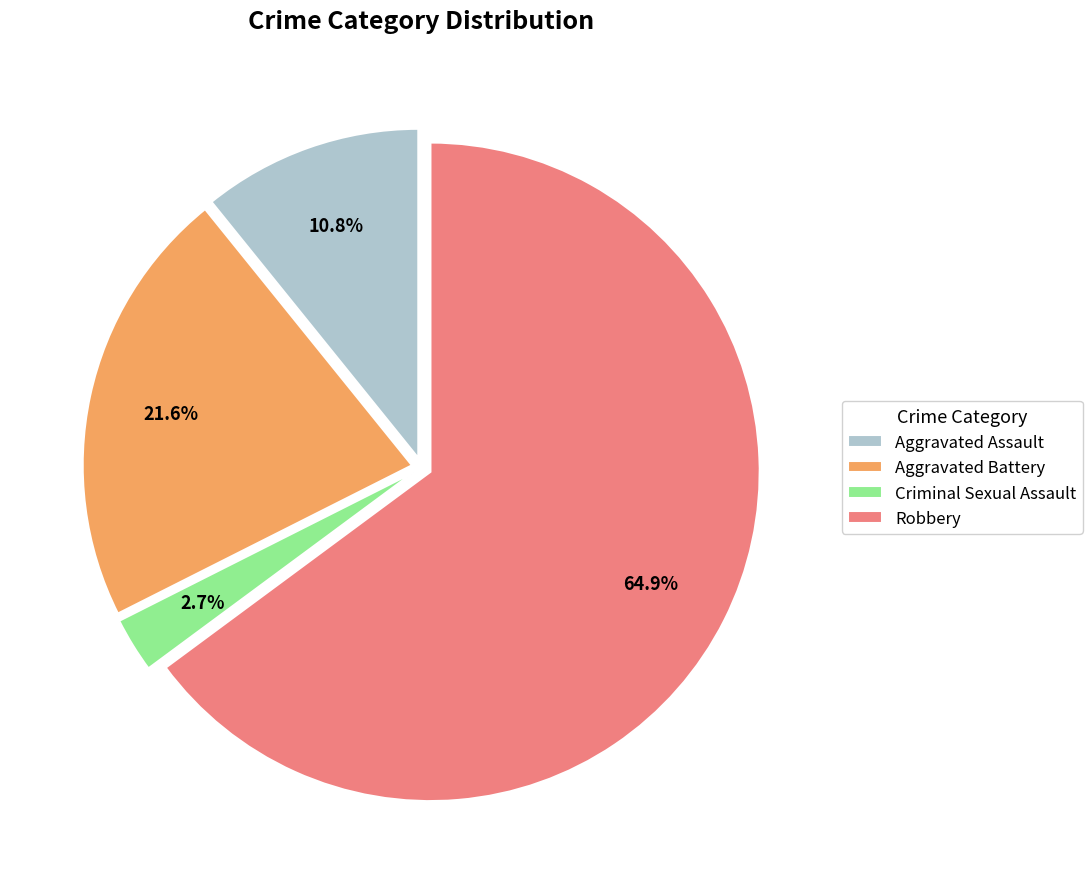

Which category has the smallest portion of the pie?

Criminal Sexual Assault